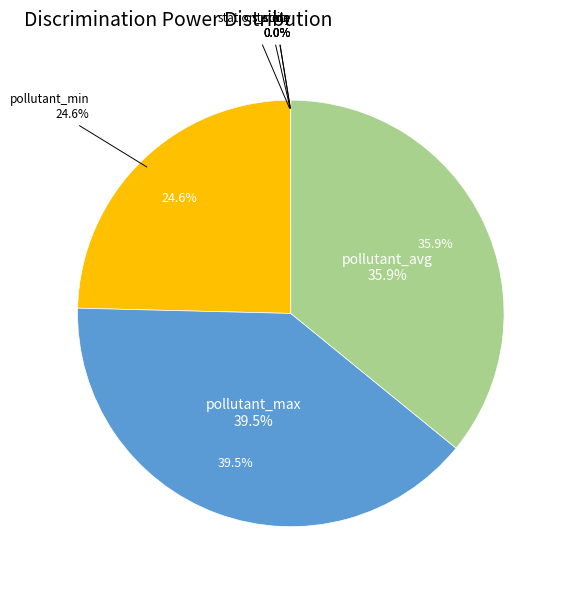

To the nearest percent, what is the difference between the largest and smallest slice percentages?

40%